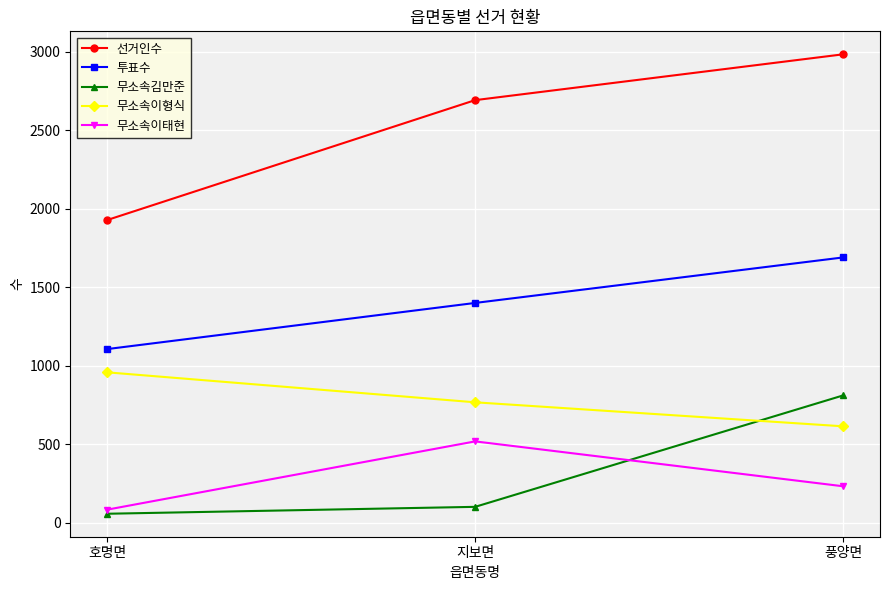

Reading right to left, what are all the values shown in this chart?

선거인수: 2985	2693	1929
투표수: 1691	1401	1107
무소속김만준: 812	102	58
무소속이형식: 615	768	959
무소속이태현: 233	519	84